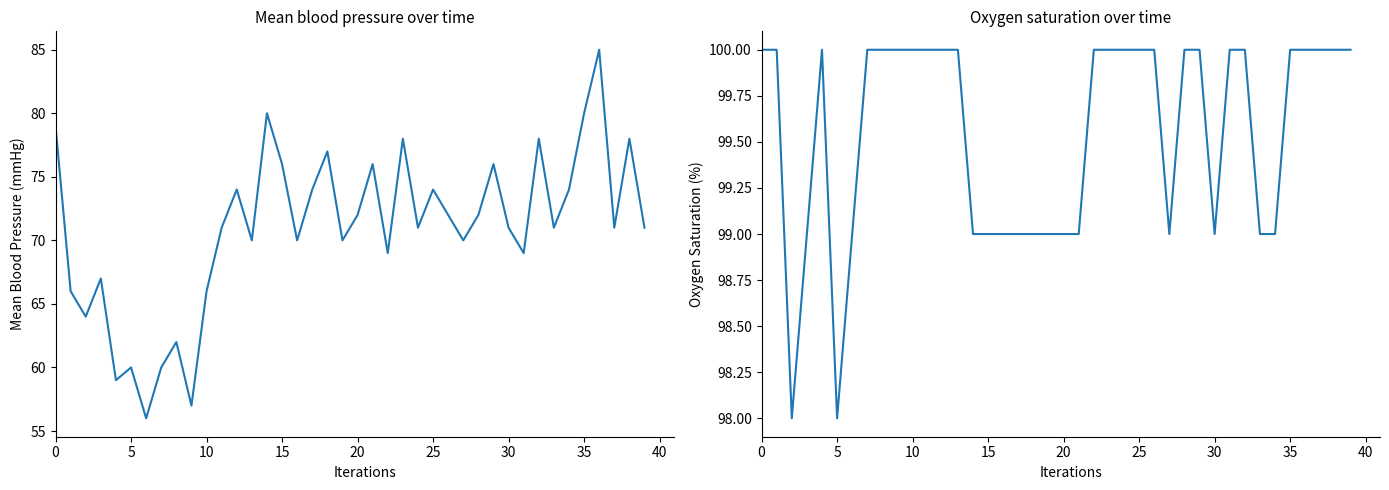

True or false: Mean blood pressure has a value of 74 at 25.

True